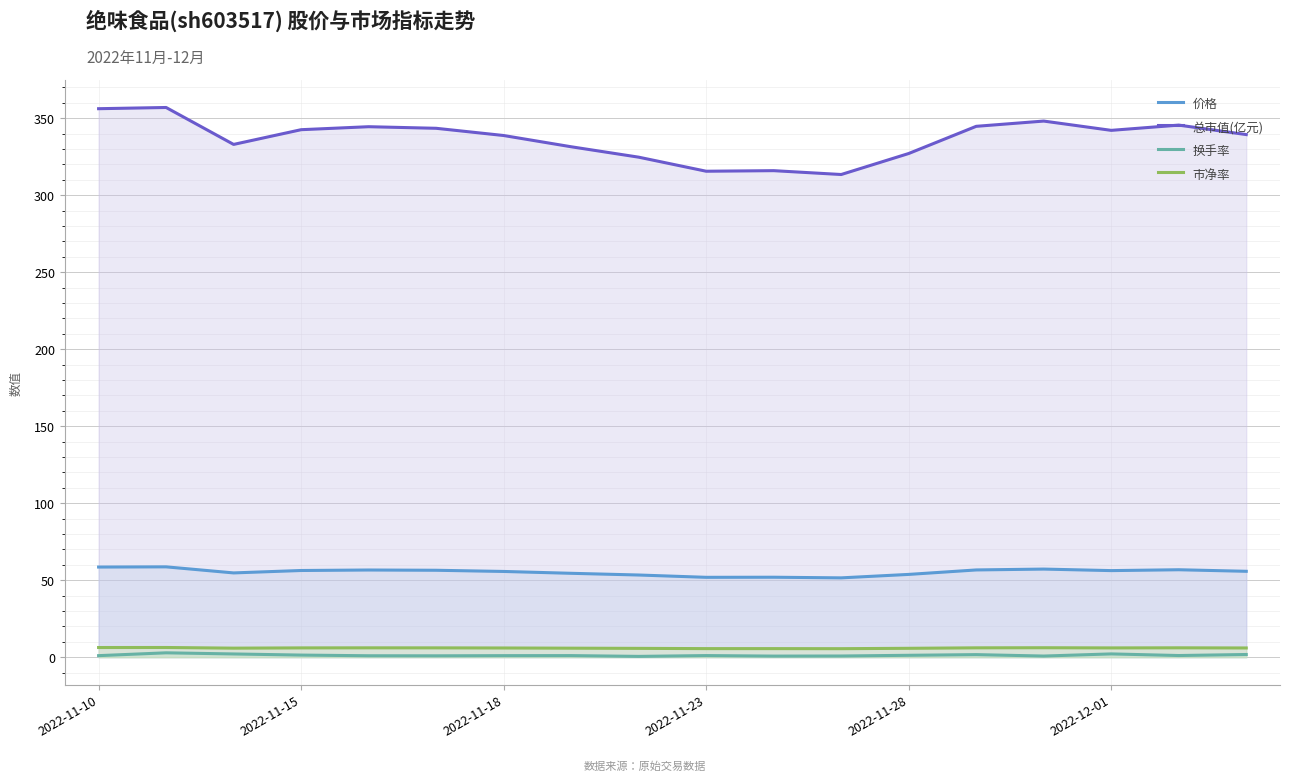

Which series has the largest range (max minus min)?

总市值(亿元)